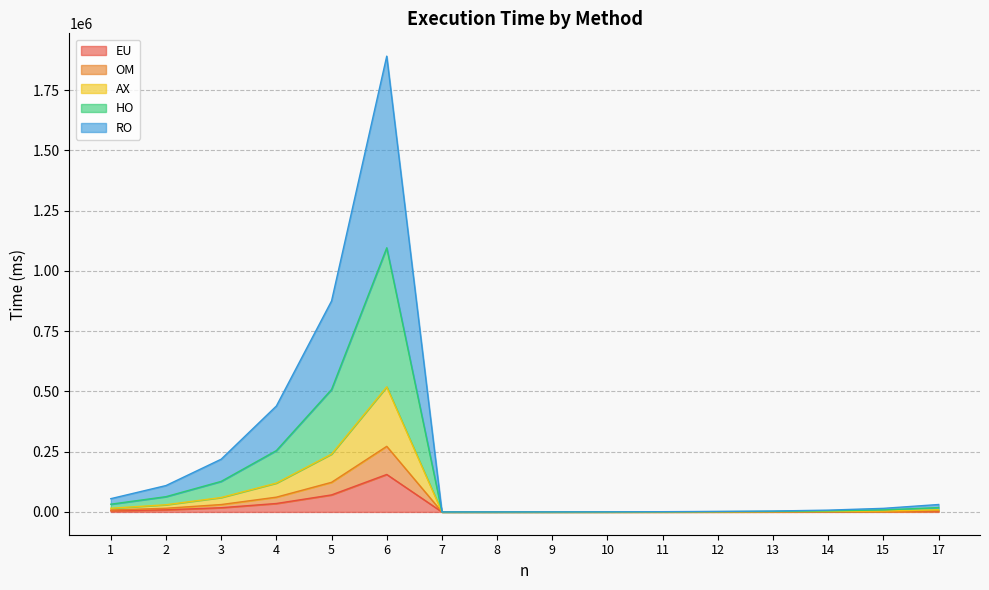

Which has a higher value, 4 or 2?

4